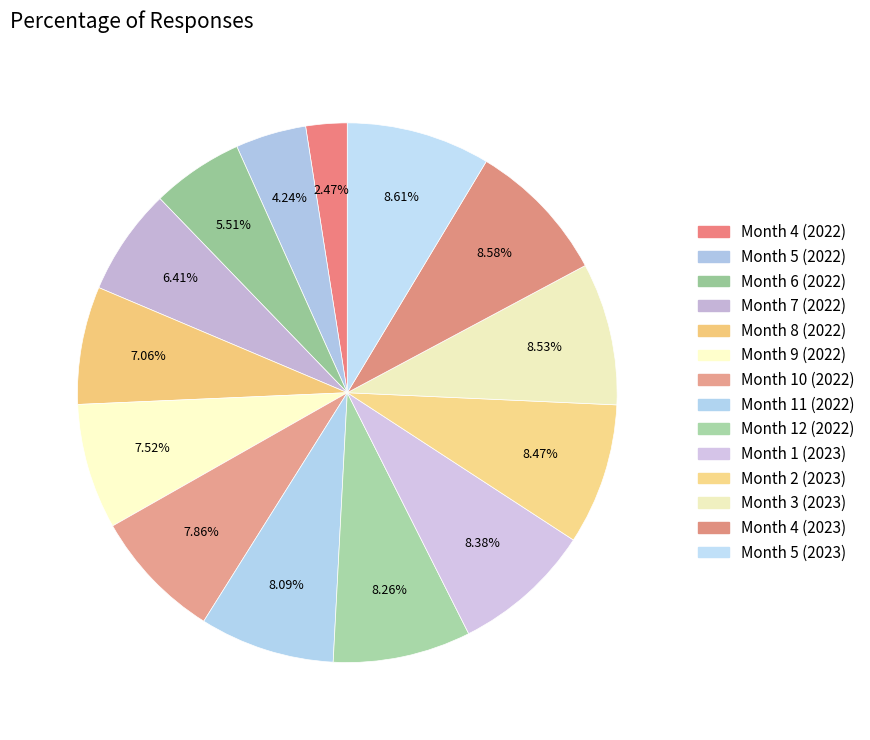

How many slices are in this pie chart?

14